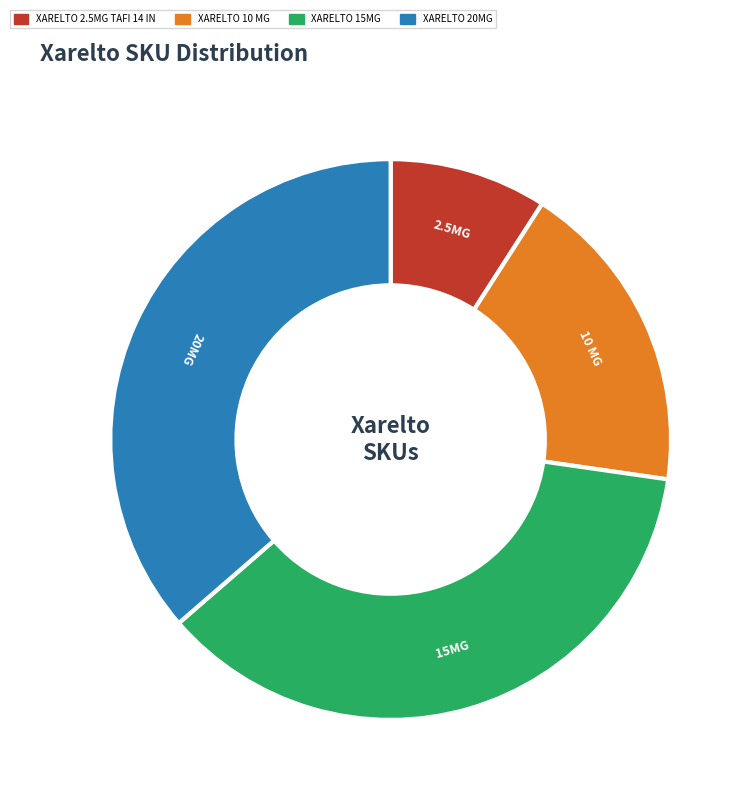

What is the smallest slice in the pie chart?

XARELTO 2.5MG TAFI 14 IN